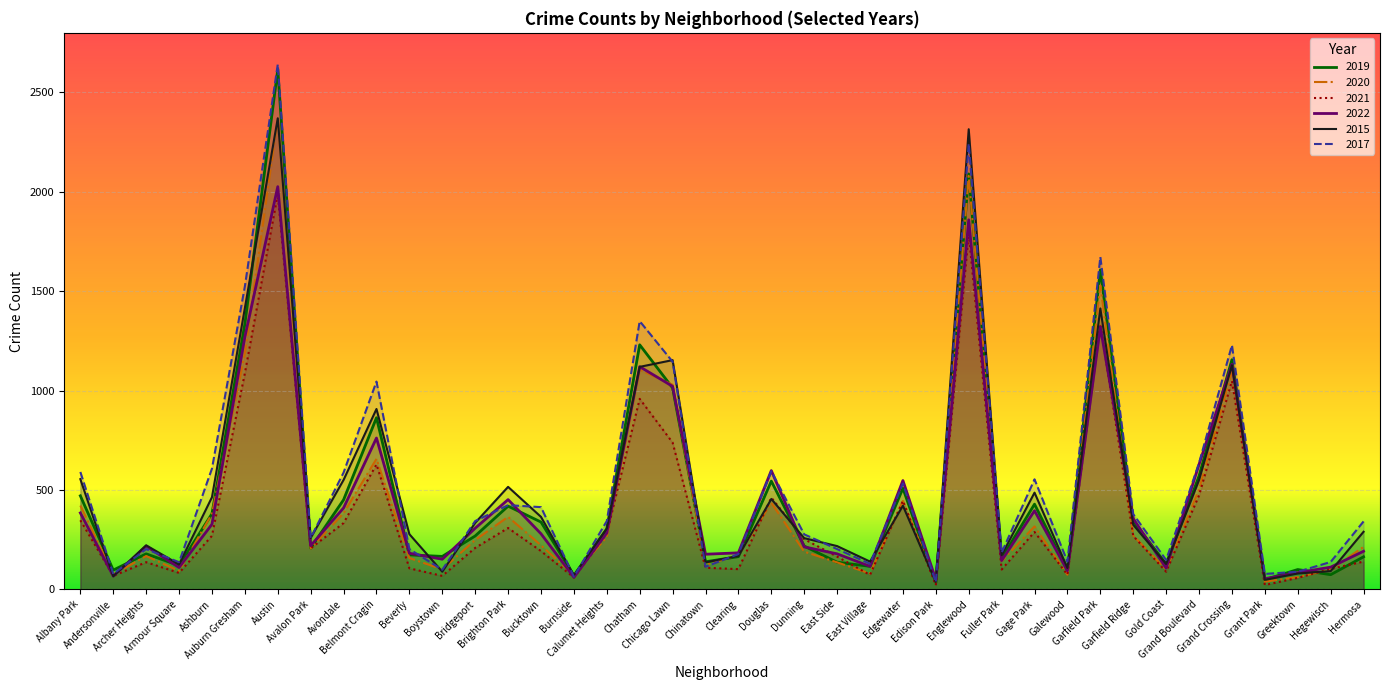

Which series has the largest total across all categories?

2017